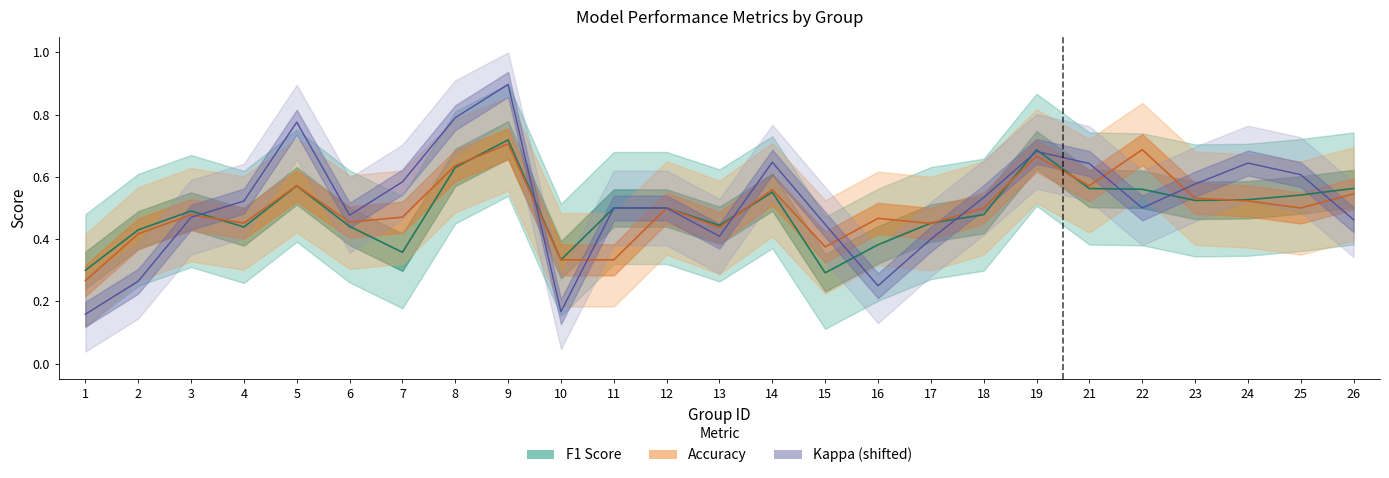

What is the value of the F1 Score point at the 8th from the left?

0.6